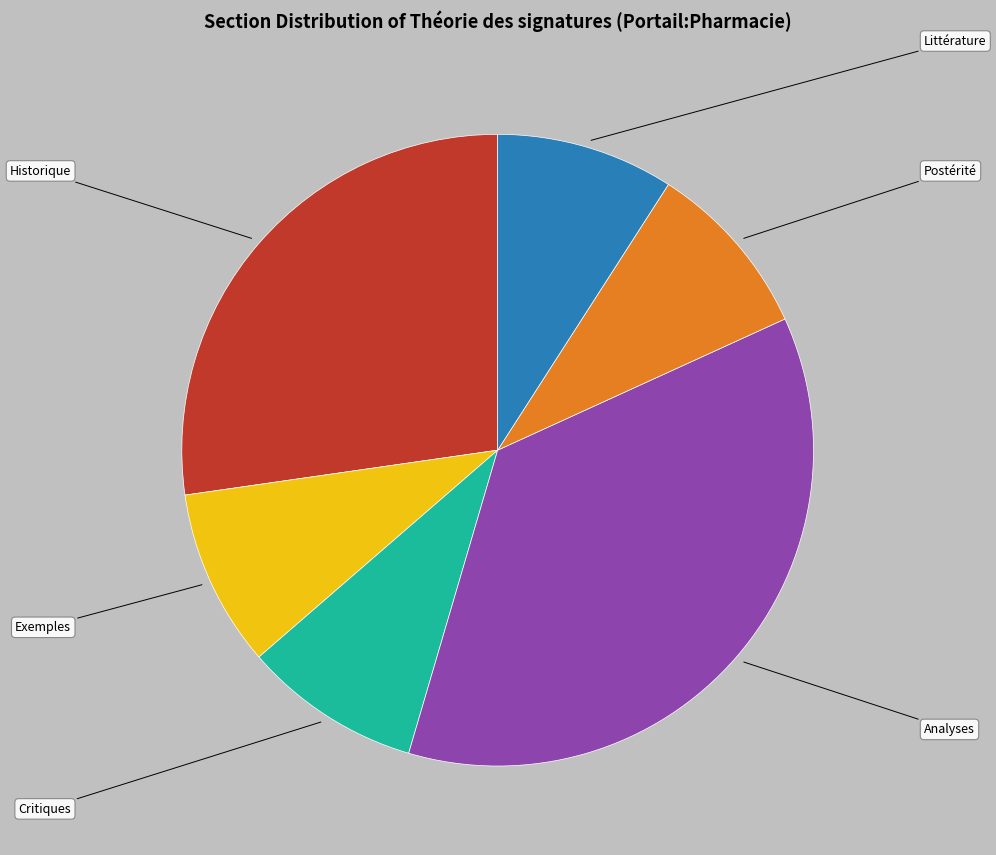

To the nearest percent, what is the difference between the largest and smallest slice percentages?

27%